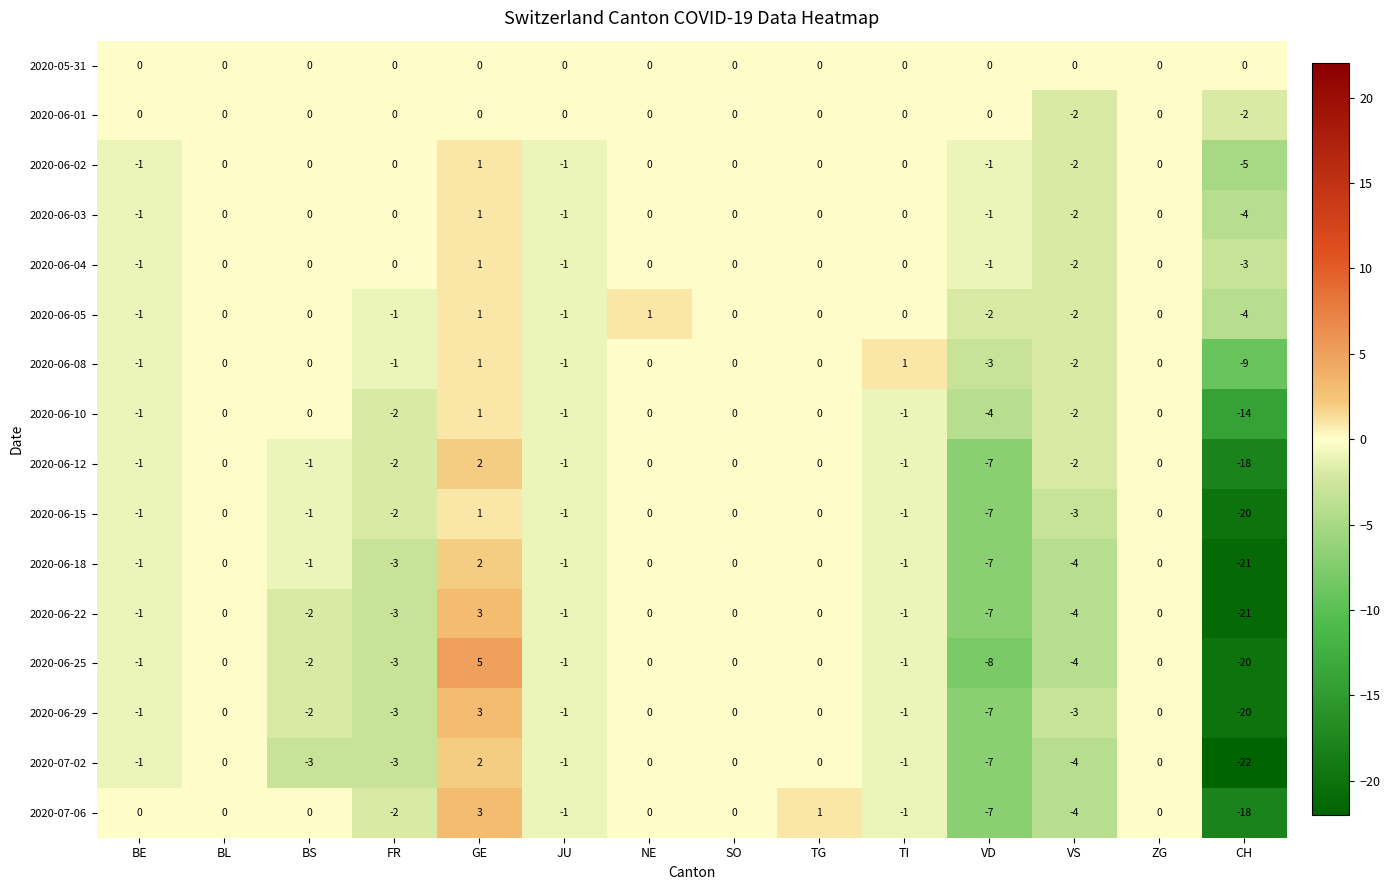

What is the minimum value shown in the chart?

-22